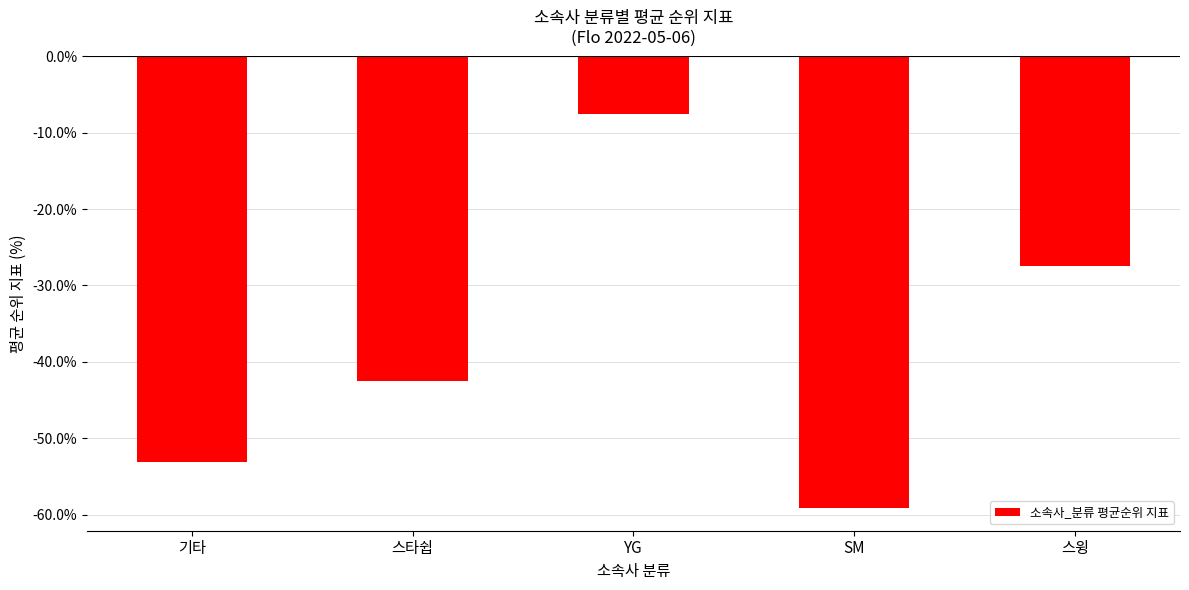

What is the change in value from YG to 스윙?

-20.0